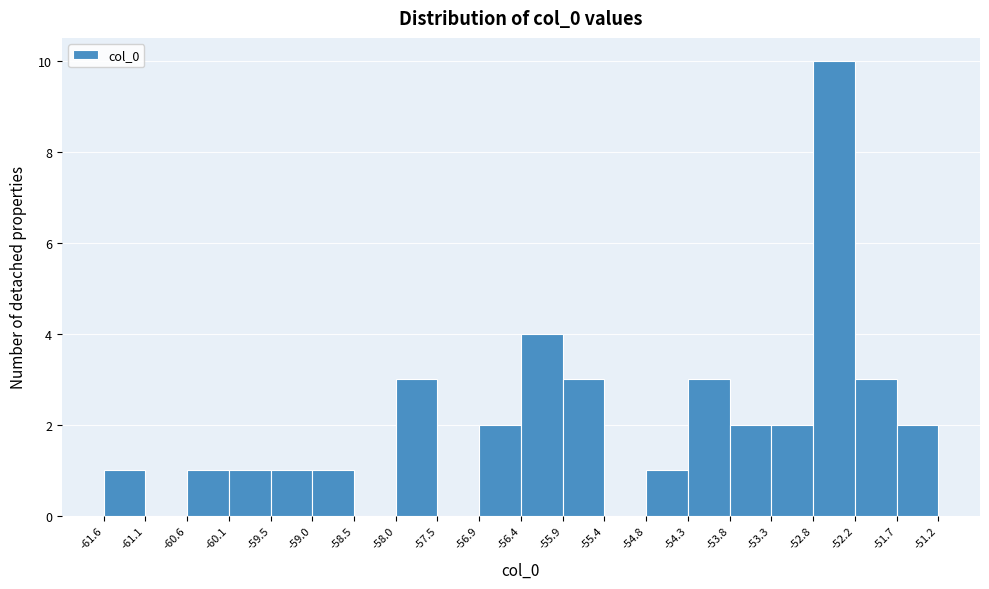

Over which range of the x-axis is the bar tallest?

-52.8 to -52.2